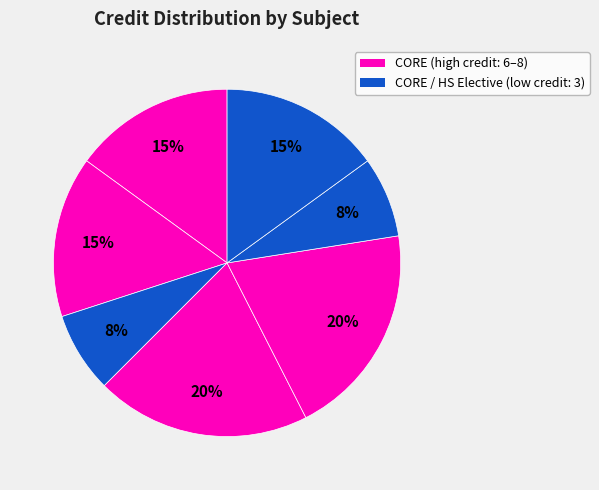

Count the number of slices in the pie.

7